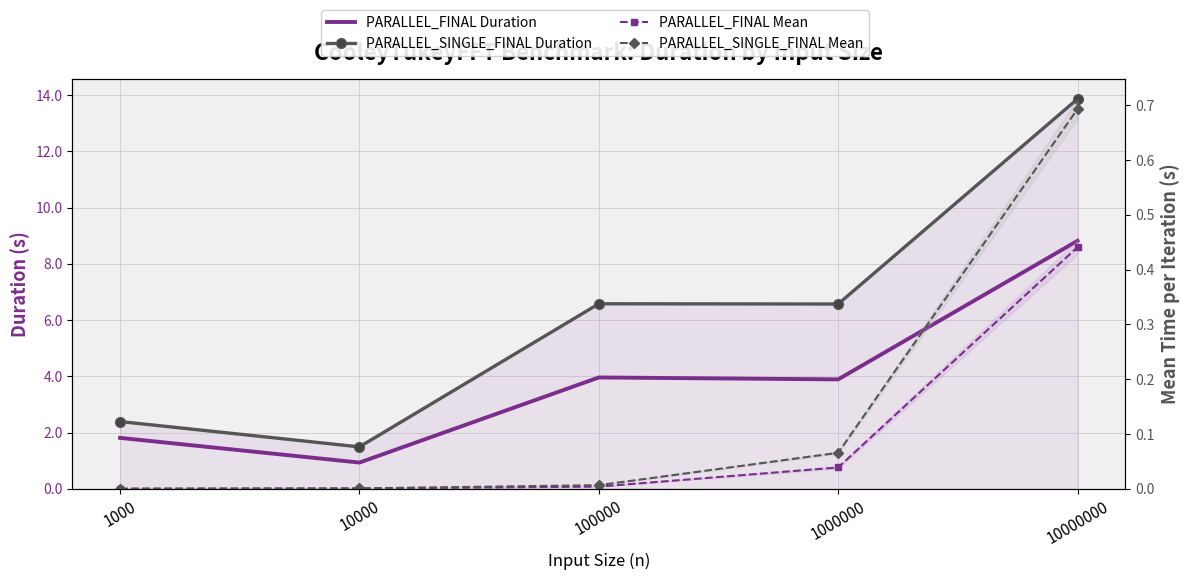

The PARALLEL_FINAL Mean series shows 0.0 at 1000. True or false?

True